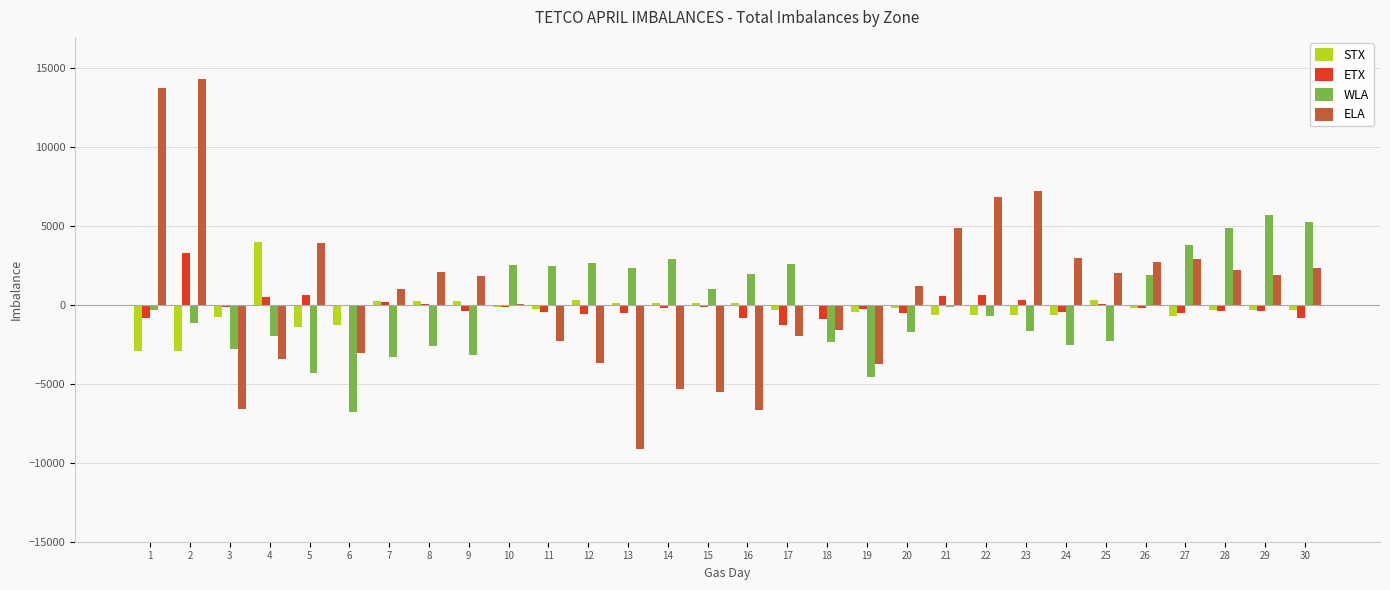

How many distinct data groups are displayed?

4